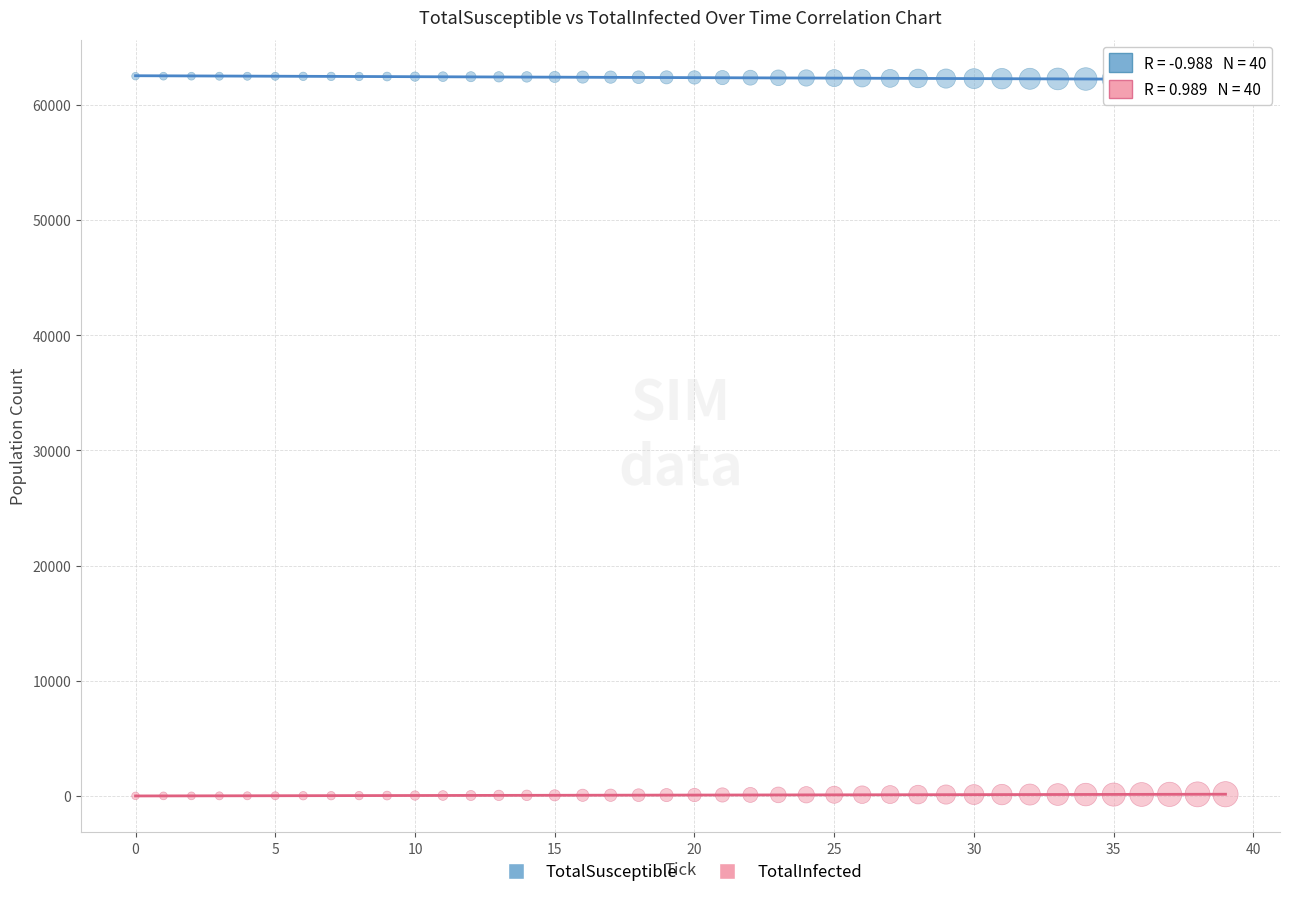

Which series reaches the maximum Y coordinate?

TotalSusceptible